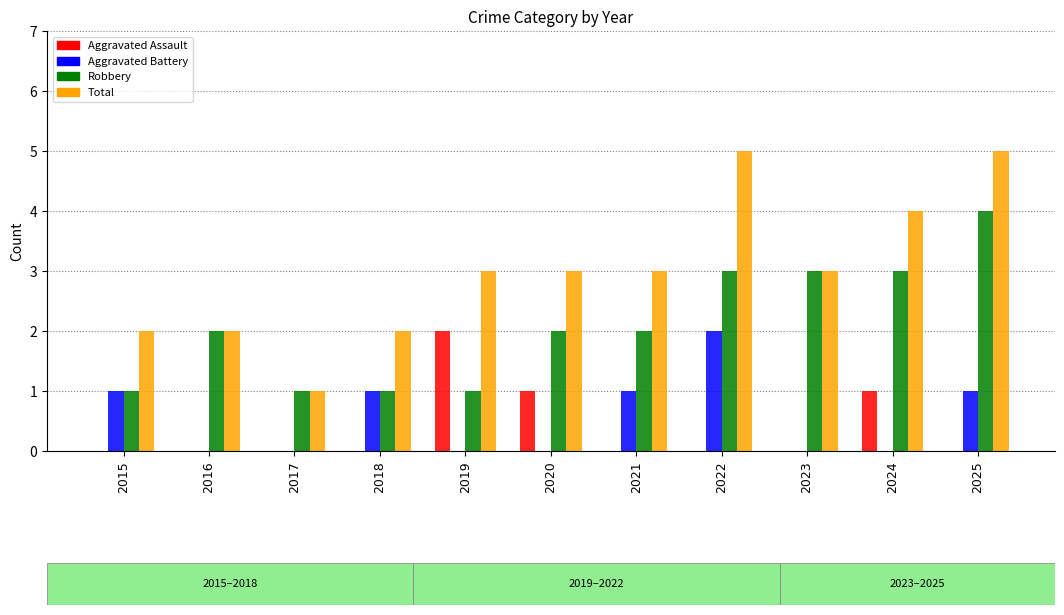

What is the total value across all series at 2024?

8